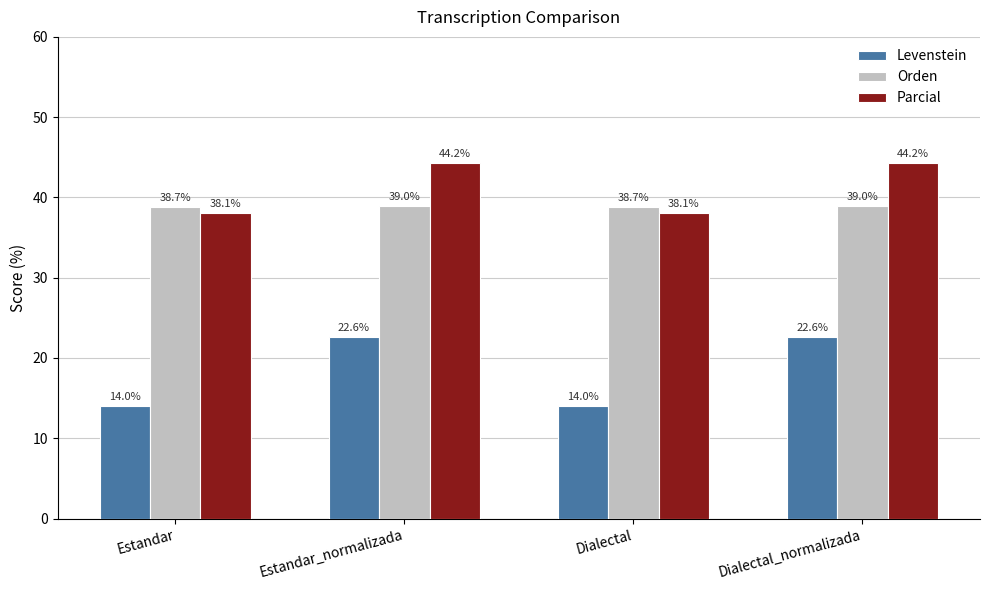

What is the maximum value for Levenstein?

22.6